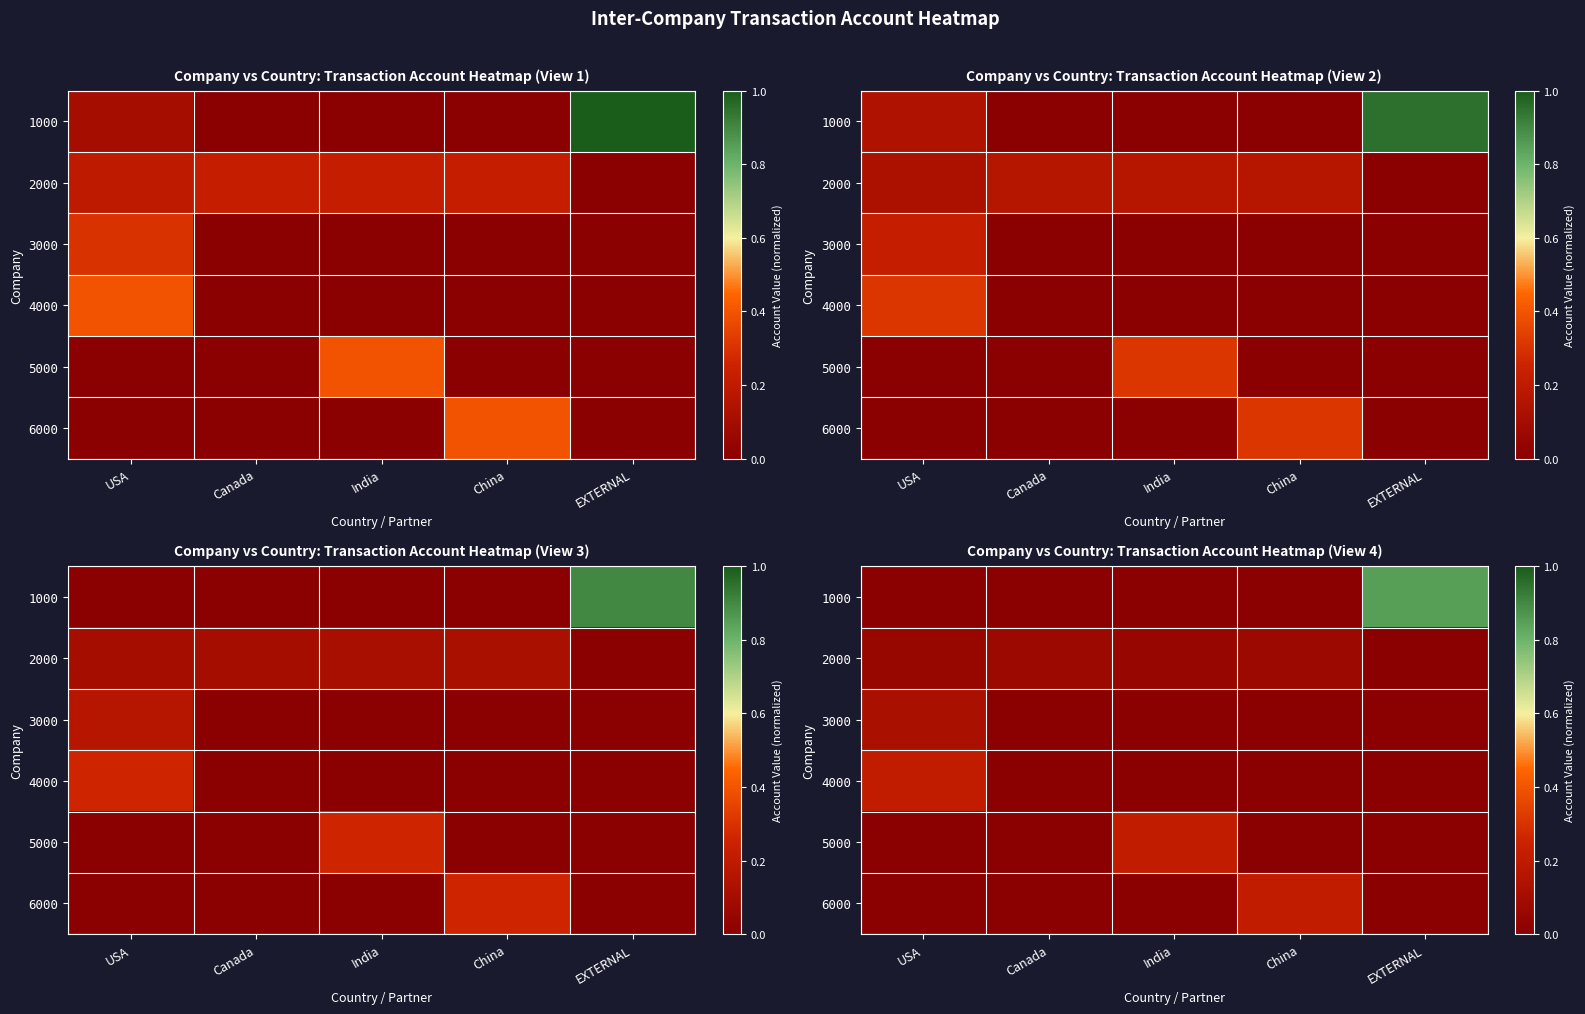

The 1000 series shows -0.5 at China. True or false?

False